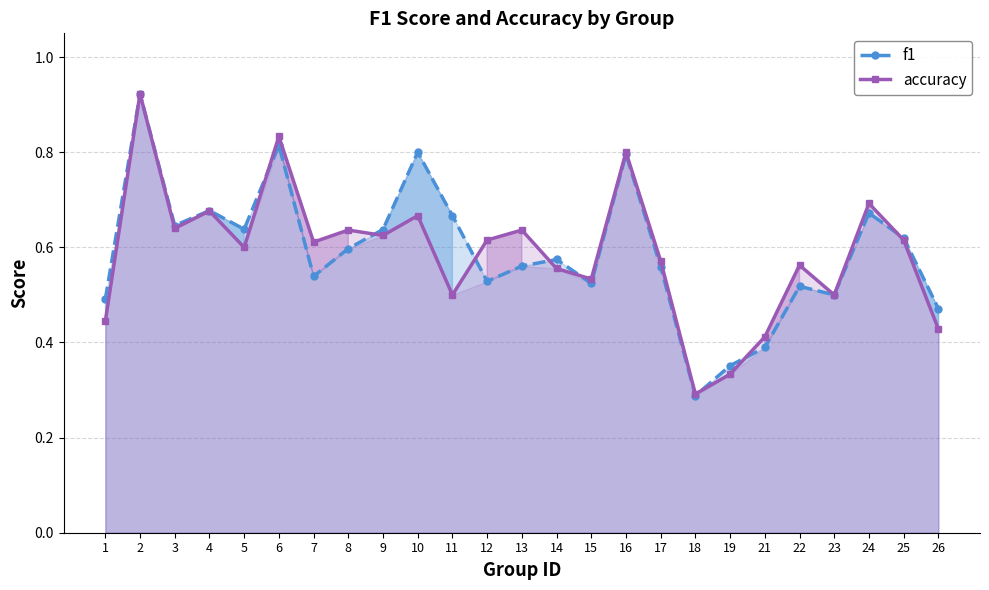

Reading right to left, transcribe all the data shown in this chart.

f1: 0.5	0.6	0.7	0.5	0.5	0.4	0.4	0.3	0.6	0.8	0.5	0.6	0.6	0.5	0.7	0.8	0.6	0.6	0.5	0.8	0.6	0.7	0.6	0.9	0.5
accuracy: 0.4	0.6	0.7	0.5	0.6	0.4	0.3	0.3	0.6	0.8	0.5	0.6	0.6	0.6	0.5	0.7	0.6	0.6	0.6	0.8	0.6	0.7	0.6	0.9	0.4